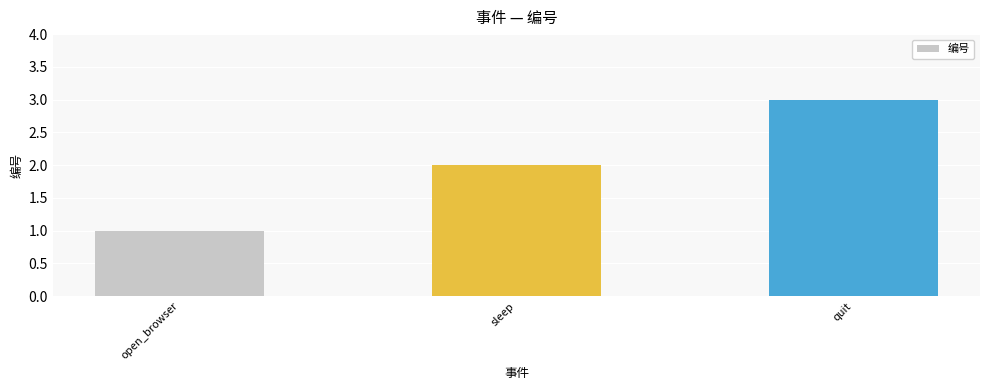

Between open_browser and sleep, which is larger?

sleep